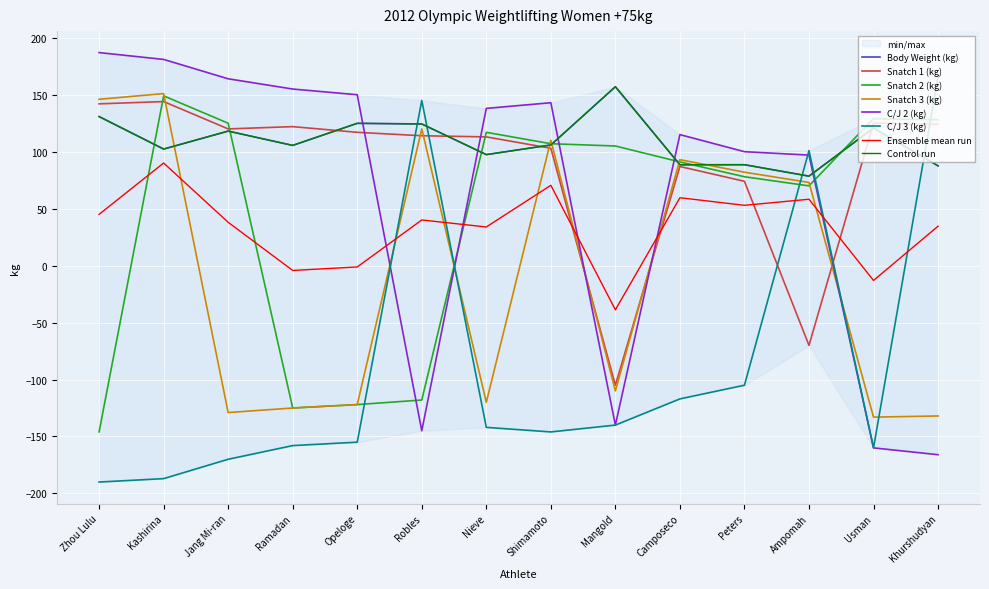

At which category is the sum across all series the highest?

Kashirina